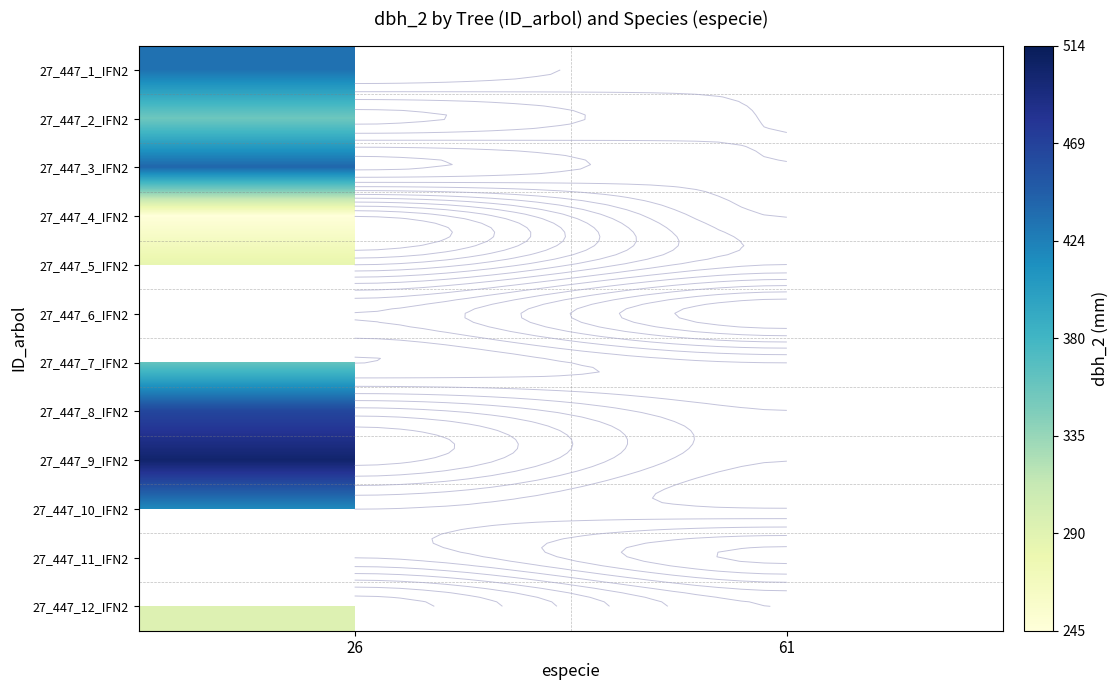

Between 26 and 61, which is larger?

61